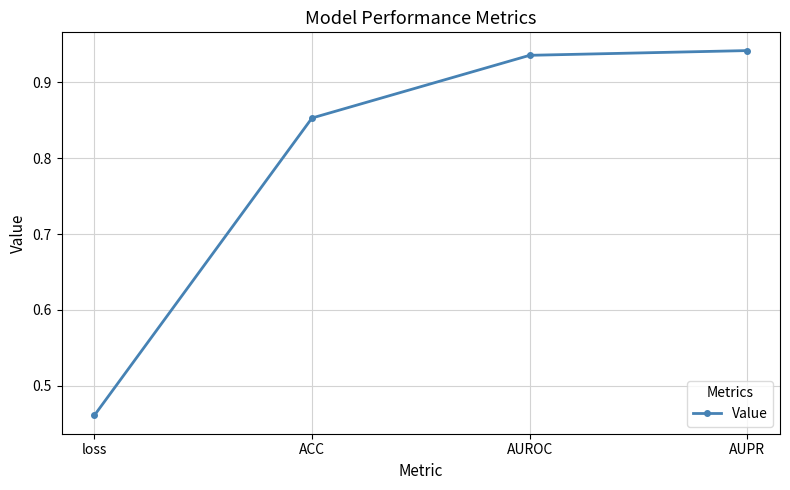

How many lines are shown in the chart?

1